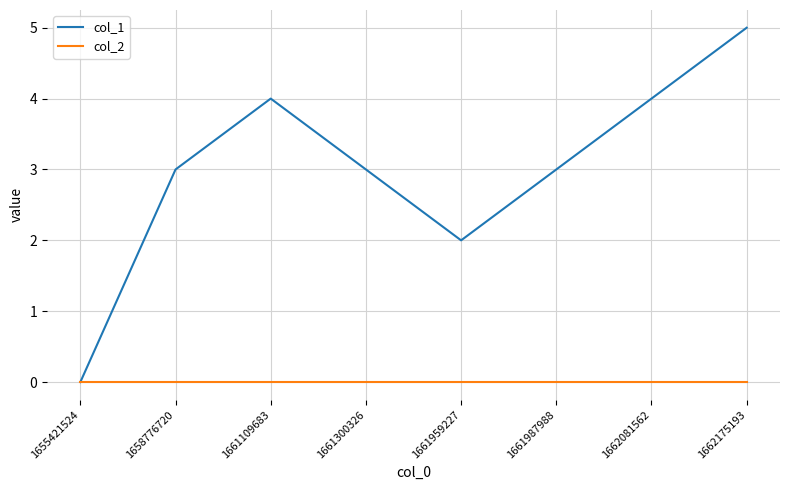

What is the greatest value displayed?

5